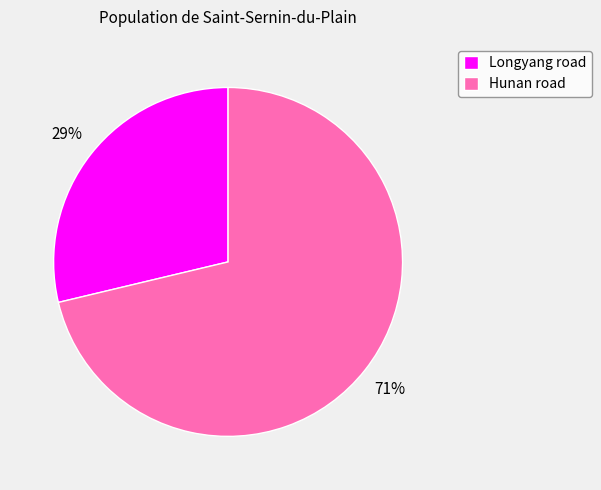

True or false: Longyang road accounts for 21% of the total.

False